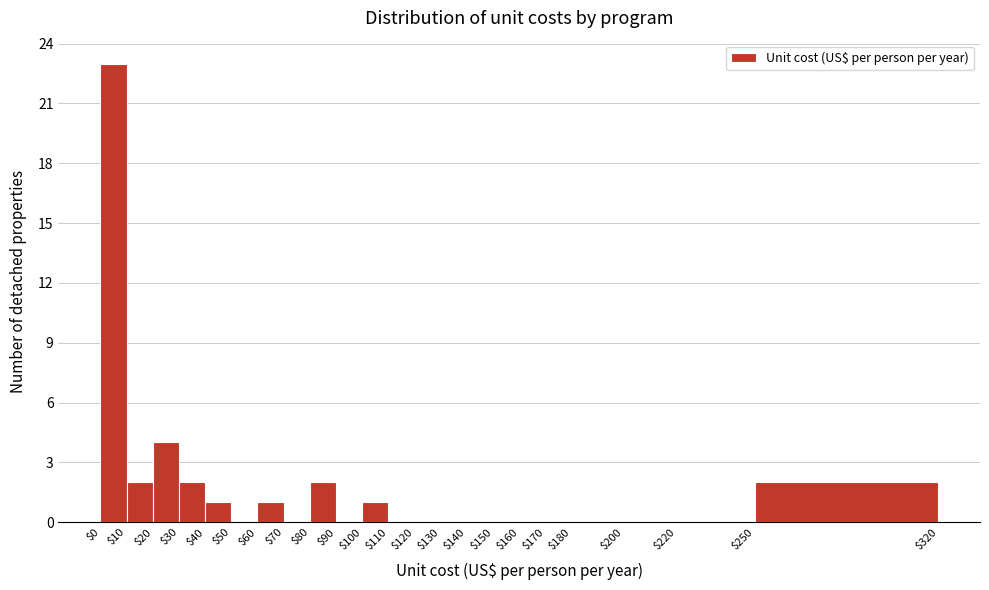

Reading left to right, transcribe this chart: for each bar, give the range it covers on the x-axis and its height. The values are not printed on the chart, so give them approximately, as read against the axis.

$0 to $10: 23
$10 to $20: 2
$20 to $30: 4
$30 to $40: 2
$40 to $50: 1
$50 to $60: 0
$60 to $70: 1
$70 to $80: 0
$80 to $90: 2
$90 to $100: 0
$100 to $110: 1
$110 to $120: 0
$120 to $130: 0
$130 to $140: 0
$140 to $150: 0
$150 to $160: 0
$160 to $170: 0
$170 to $180: 0
$180 to $200: 0
$200 to $220: 0
$220 to $250: 0
$250 to $320: 2